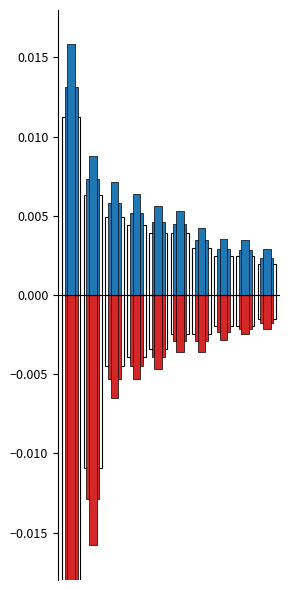

Are the bars grouped side by side (vs. stacked)?

Yes